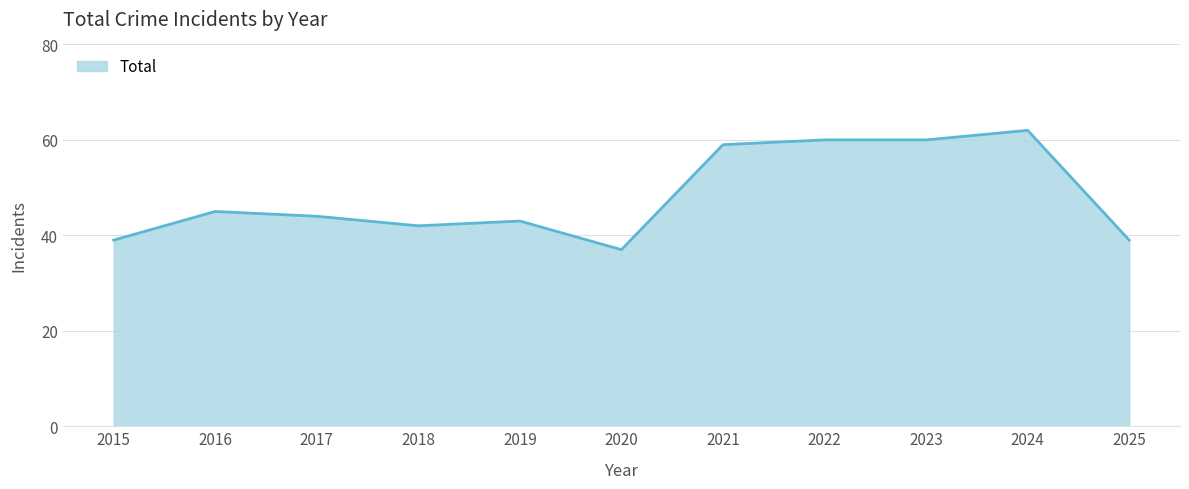

What is the sum of all values?

530